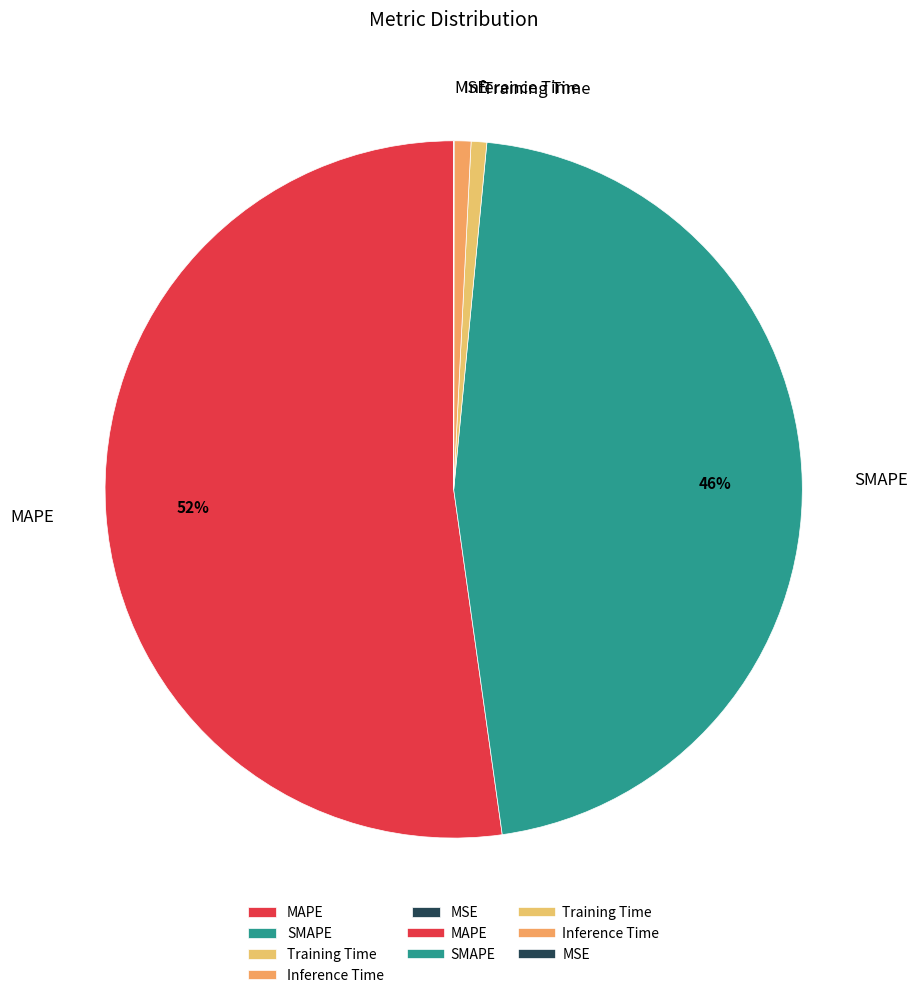

True or false: Training Time accounts for 10% of the total.

False